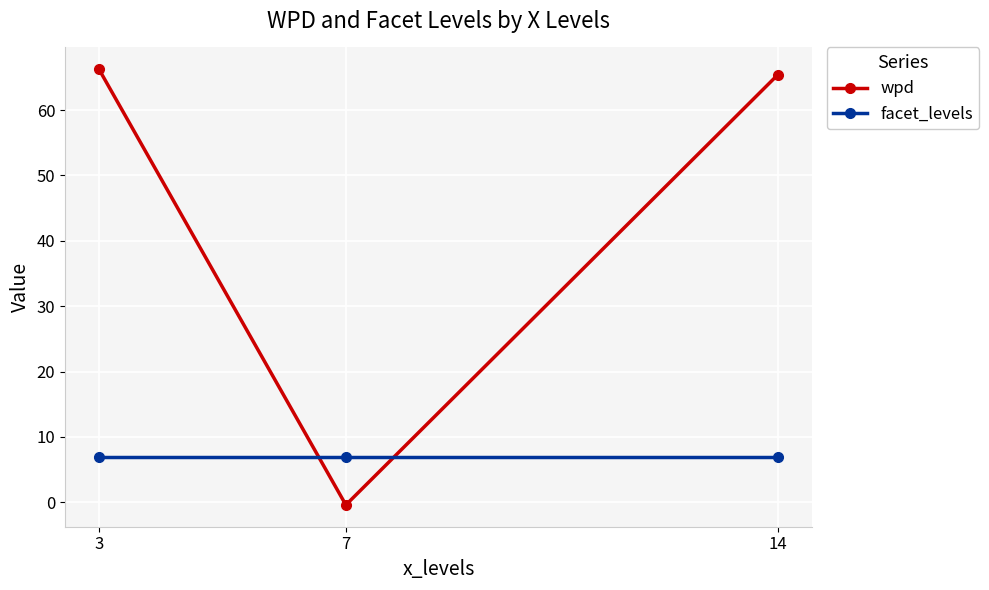

Does the chart have visible grid lines?

Yes